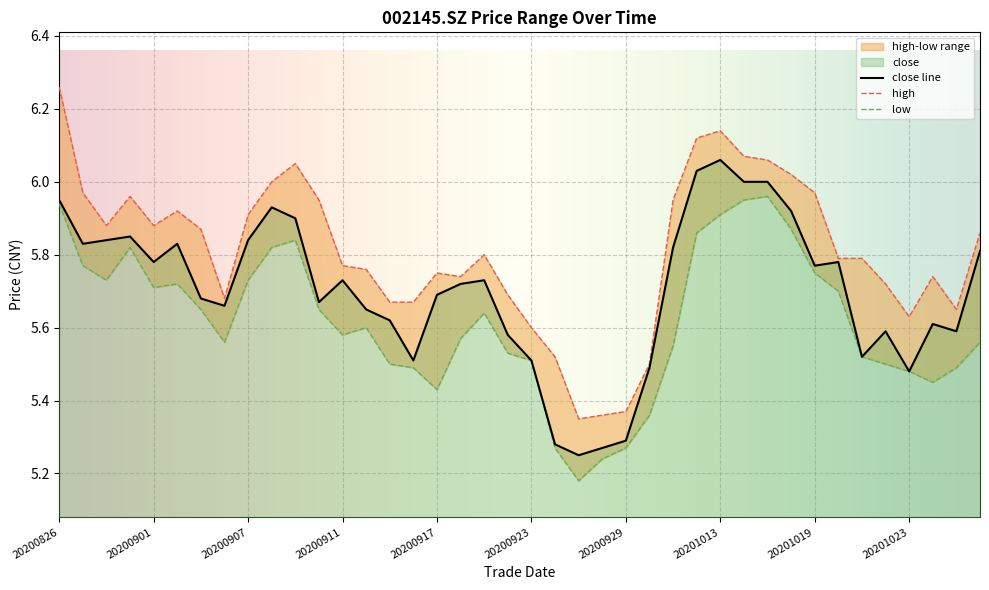

Rank the categories by low value from lowest to highest.

20200925, 20200928, 20200924, 20200929, 20200930, 20200917, 20201026, 20201023, 20200916, 20201027, 20200915, 20201022, 20200923, 20201021, 20200922, 20201009, 20200904, 20201028, 20200918, 20200911, 20200914, 20200921, 20200903, 20200910, 20201020, 20200901, 20200902, 20200828, 20200907, 20201019, 20200827, 20200831, 20200908, 20200909, 20201012, 20201016, 20201013, 20200826, 20201014, 20201015